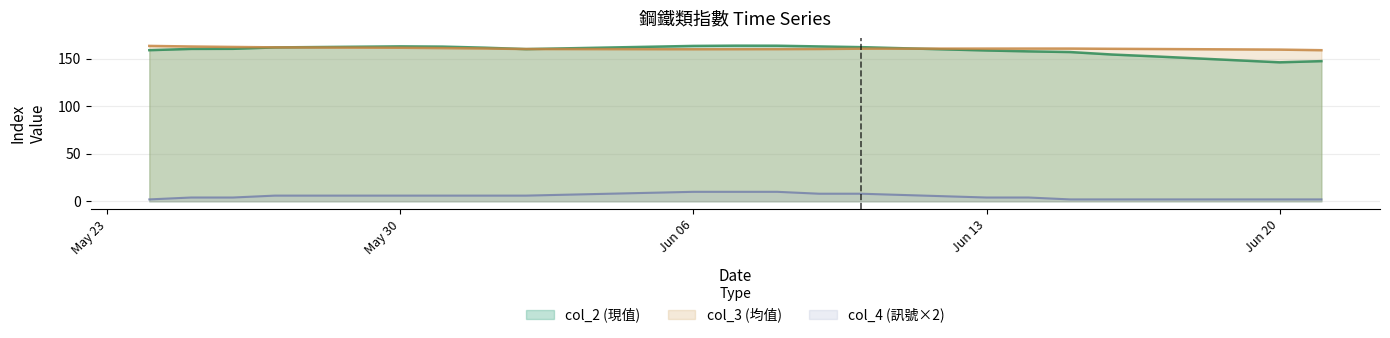

How many data points in col_3 are above 160?

18